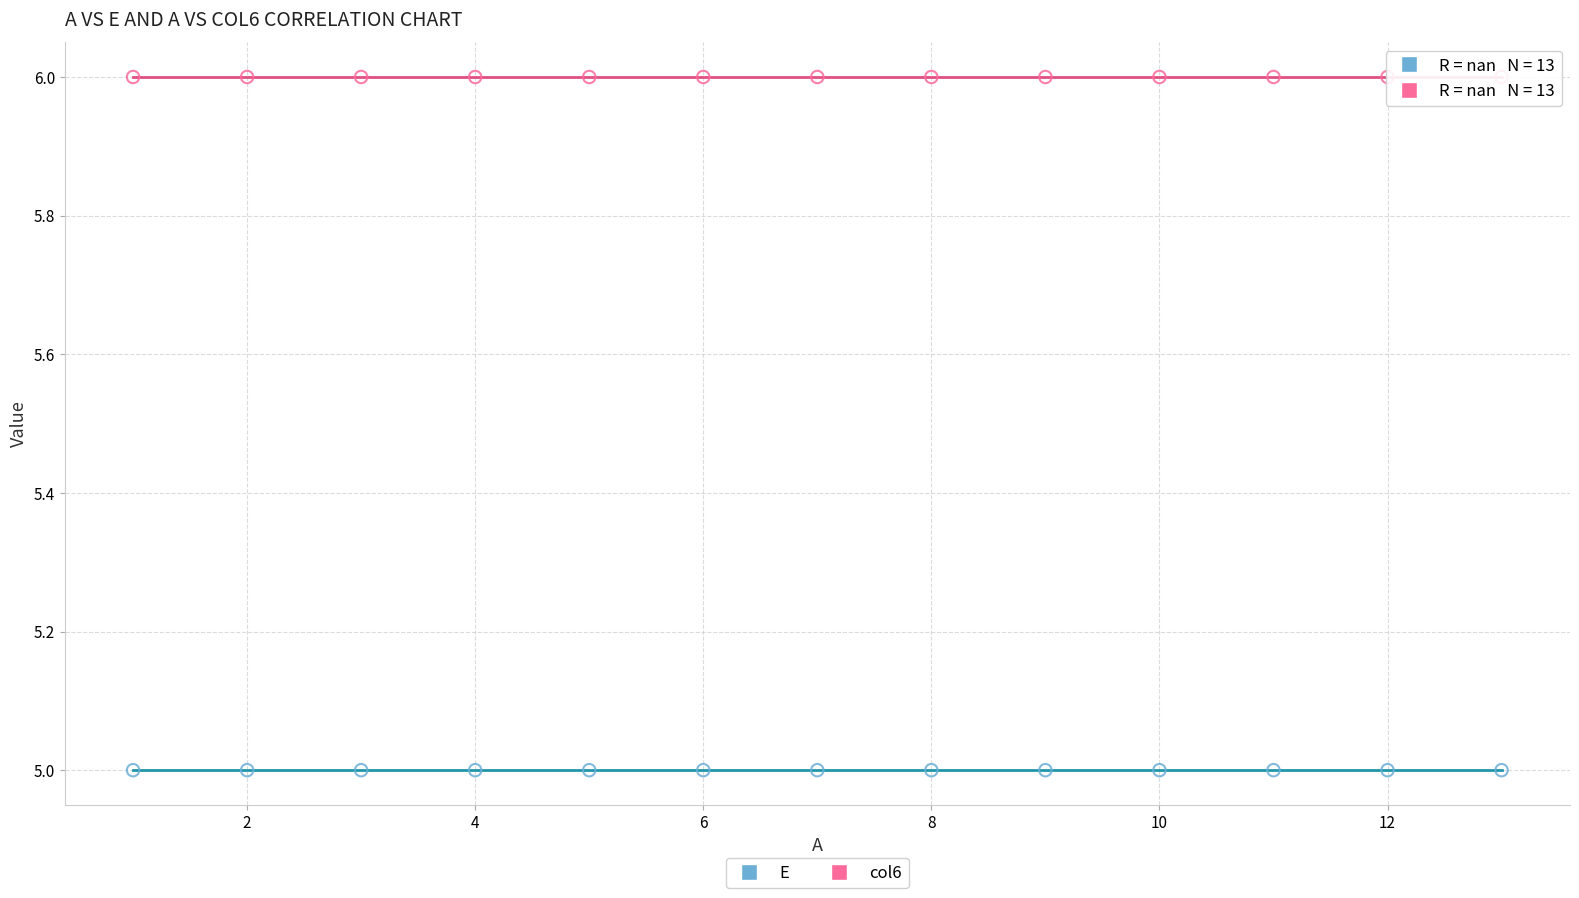

Which series contains the lowest Y value?

E